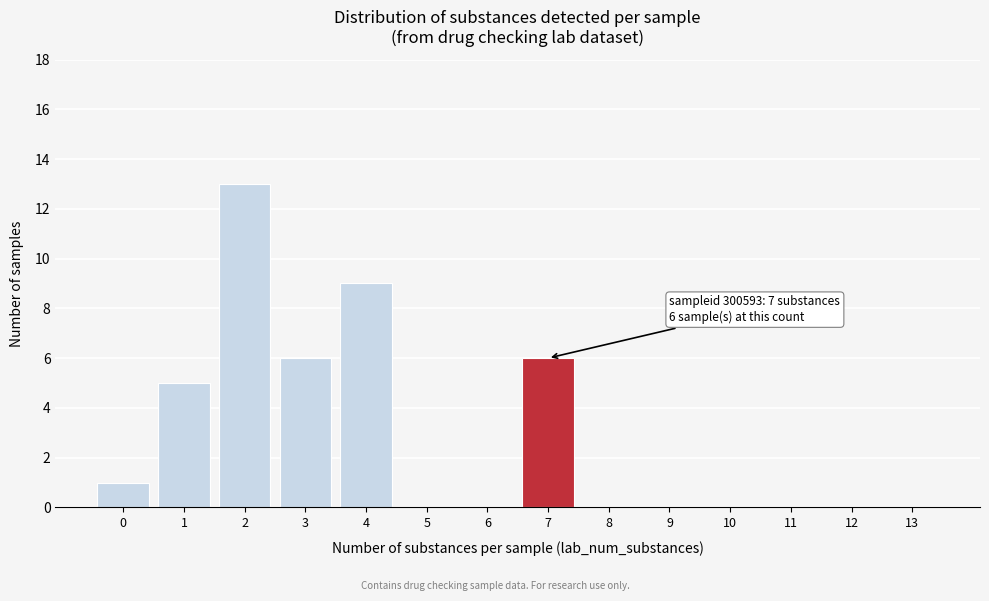

Reading left to right, list all the values displayed in this chart.

0=1	1=5	2=13	3=6	4=9	5=0	6=0	7=6	8=0	9=0	10=0	11=0	12=0	13=0